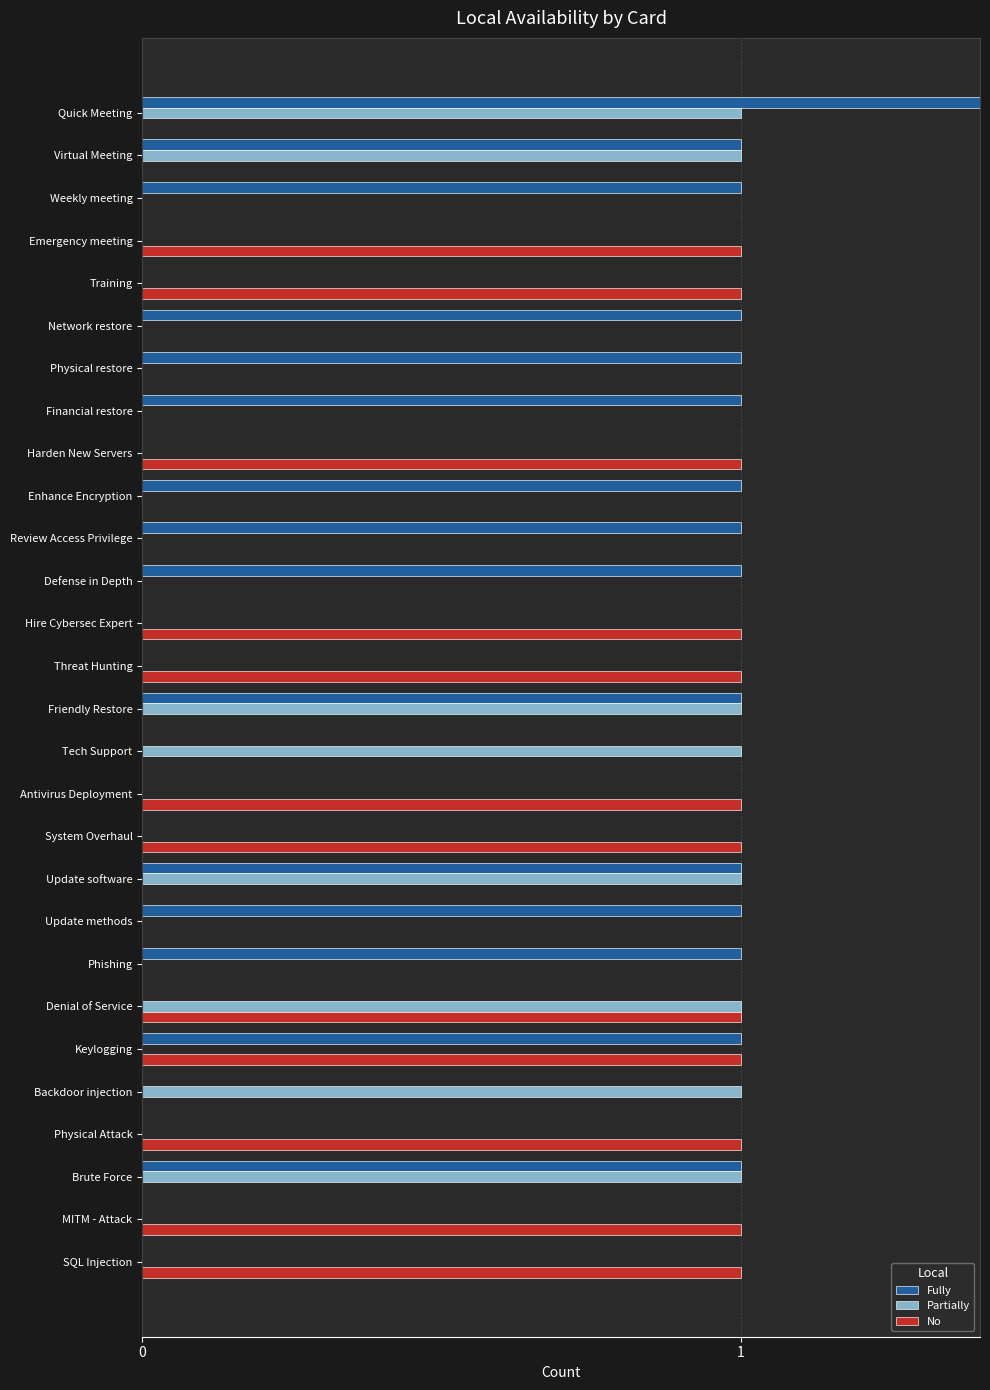

How many categories are shown in the chart?

28